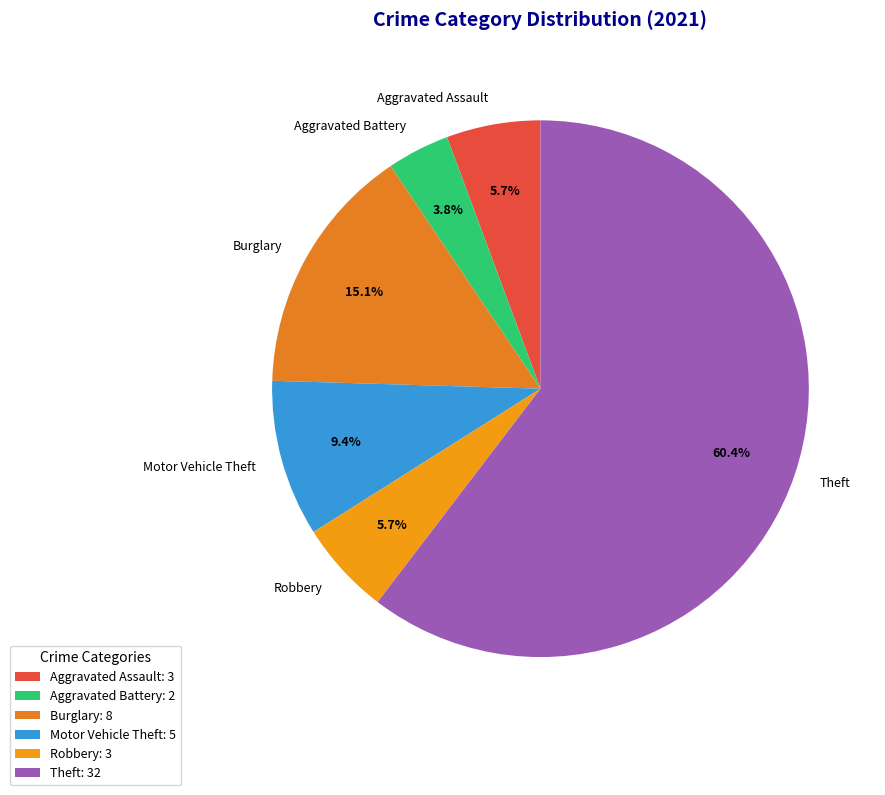

Count the number of slices in the pie.

6